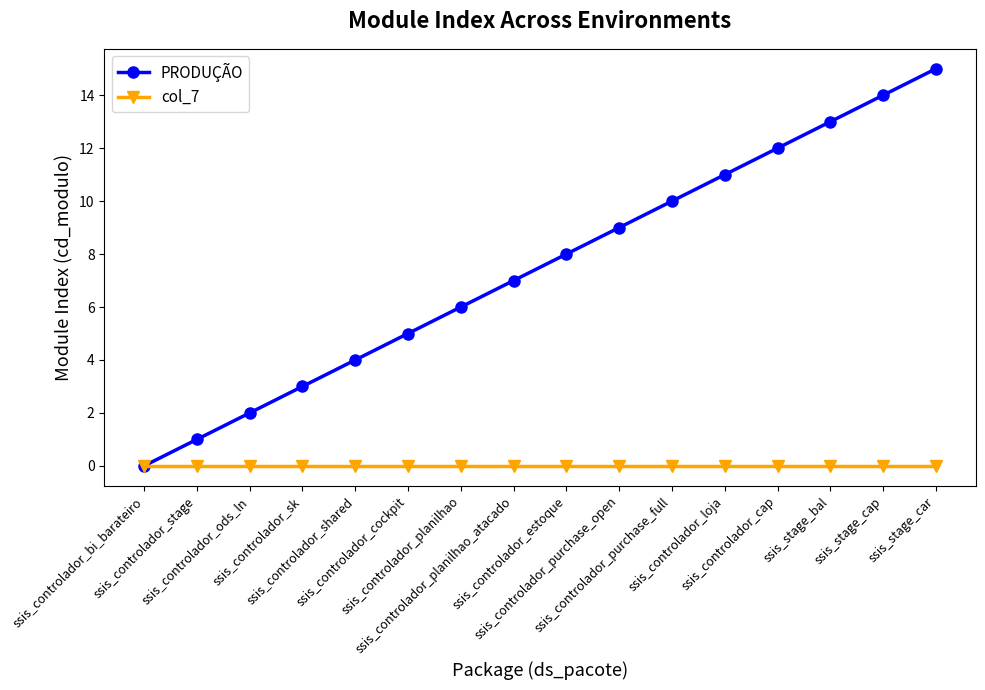

Which series has the largest range (max minus min)?

PRODUÇÃO